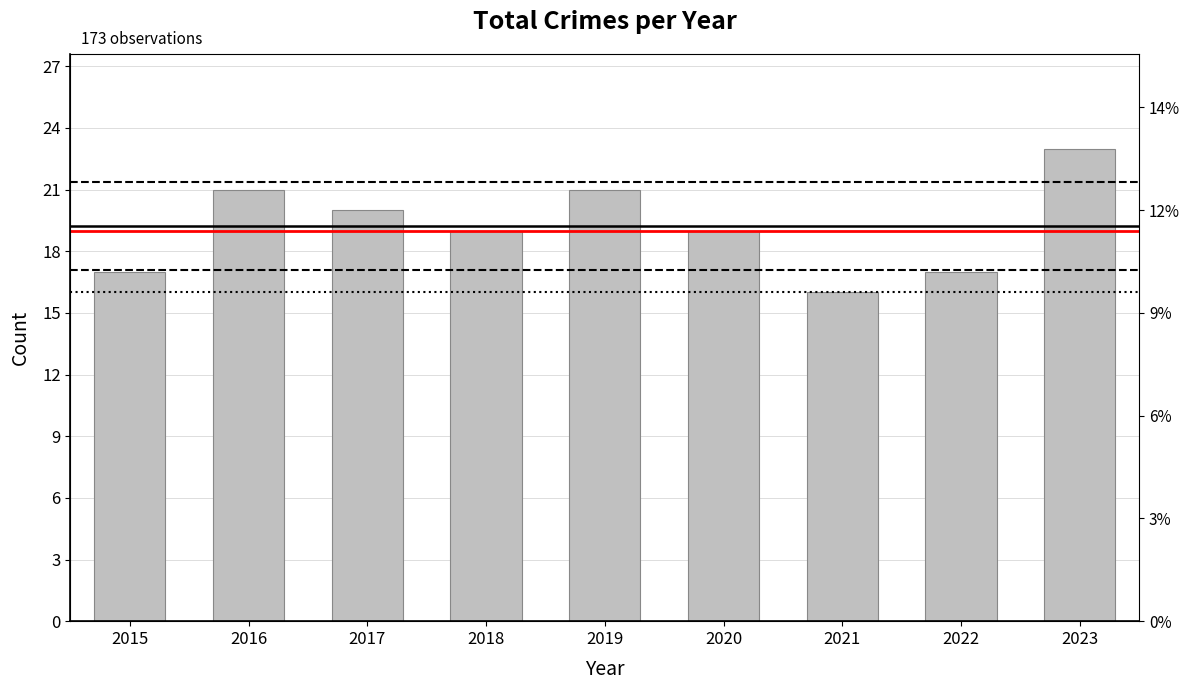

List the labels in order of value, smallest first.

2021, 2015, 2022, 2018, 2020, 2017, 2016, 2019, 2023